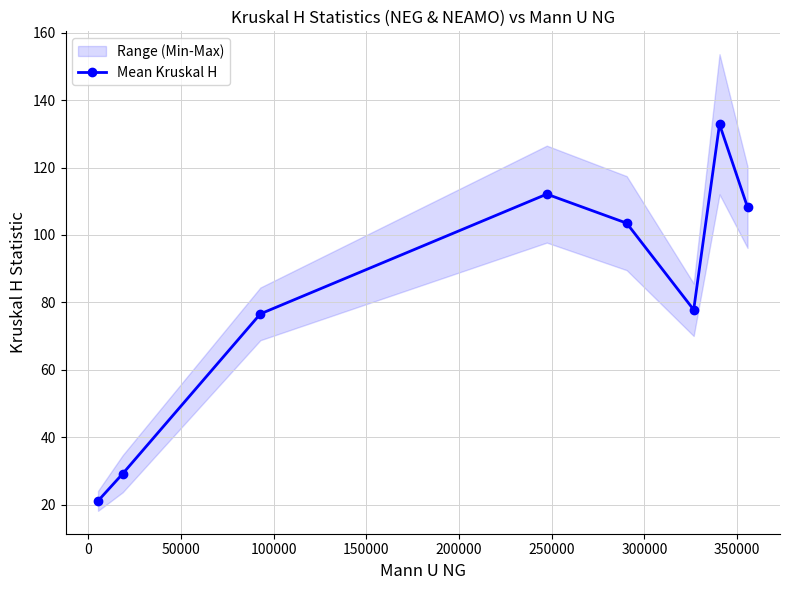

True or false: Mean Kruskal H has more than 1 points higher than both neighbors.

True